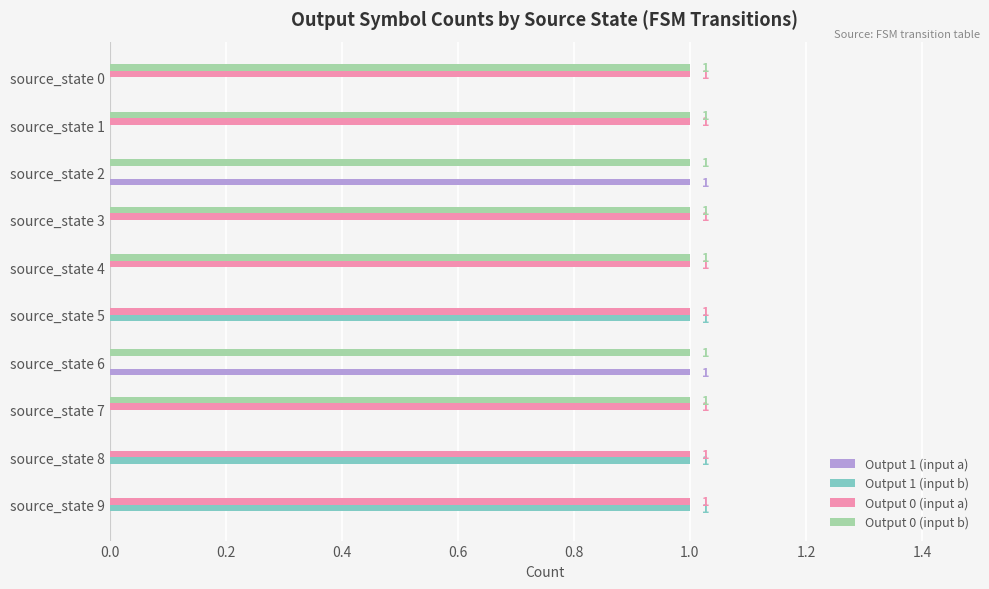

Is it true that Output 0 (input b) equals -1 at source_state 9?

False